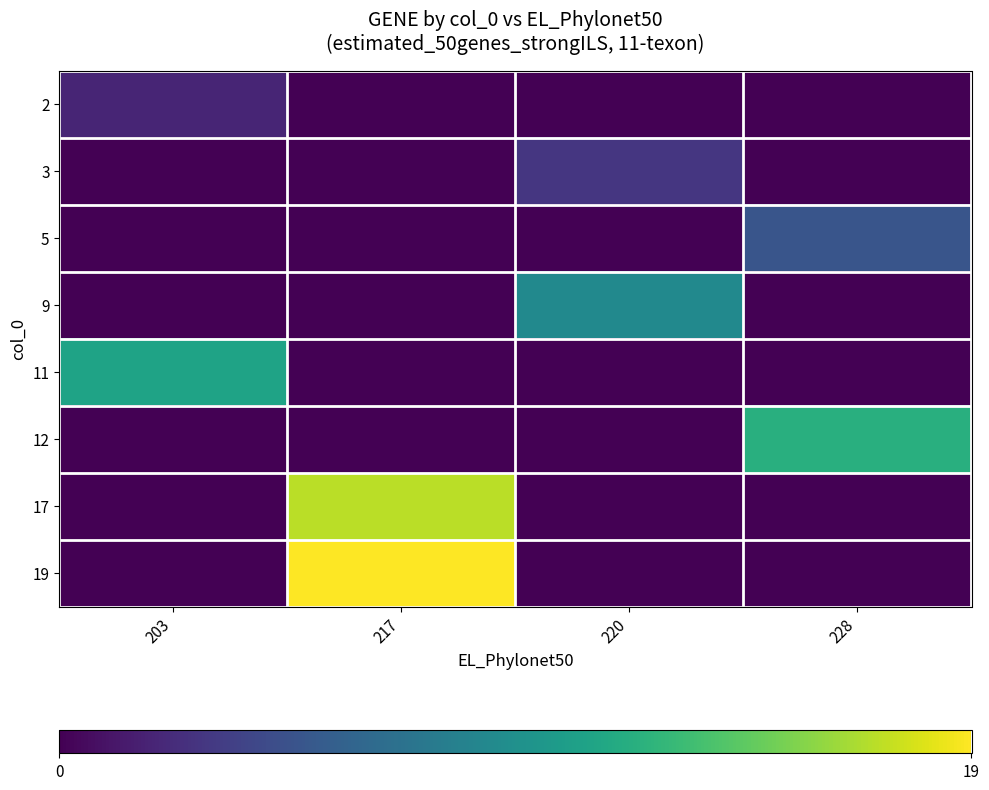

Which label corresponds to the largest value in the chart?

217